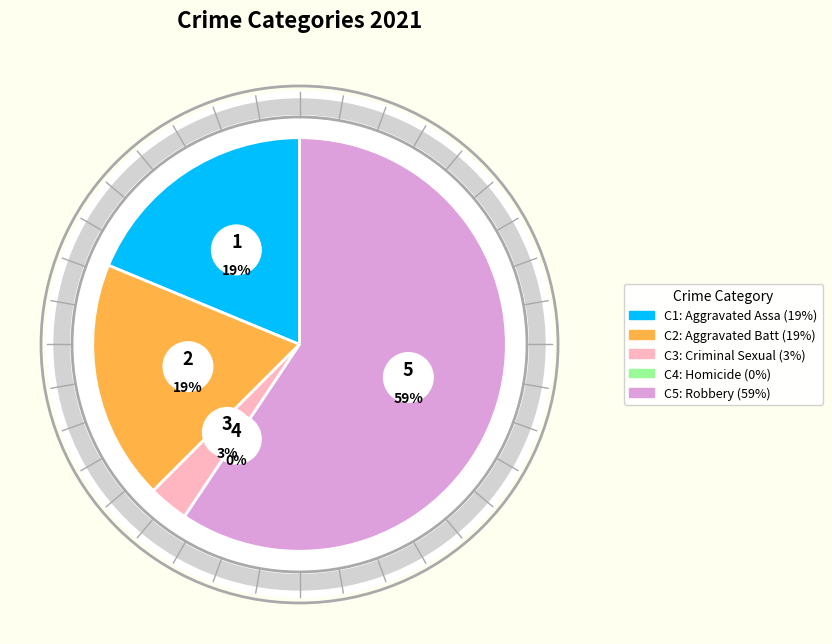

Is Aggravated Assault the majority of the pie?

No